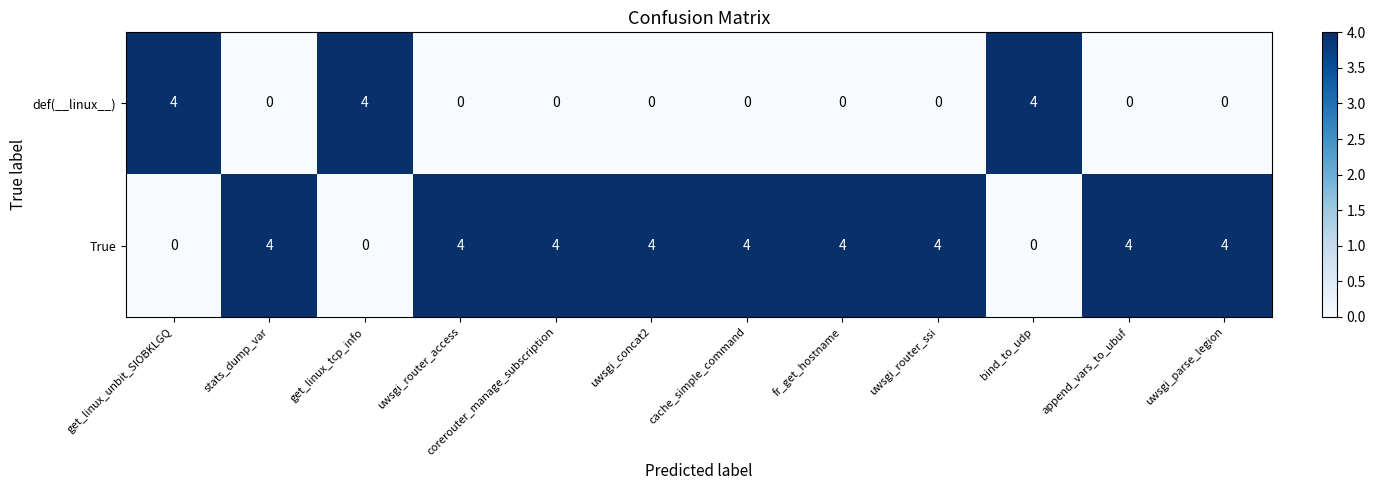

What is the maximum value shown in the chart?

4